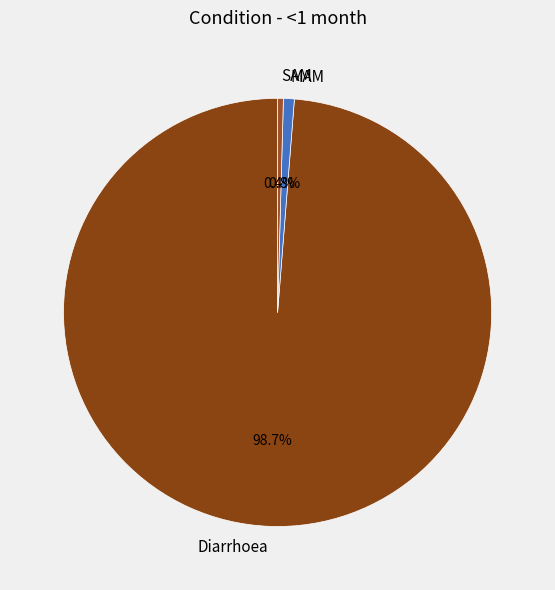

Between Diarrhoea and SAM, which is larger?

Diarrhoea